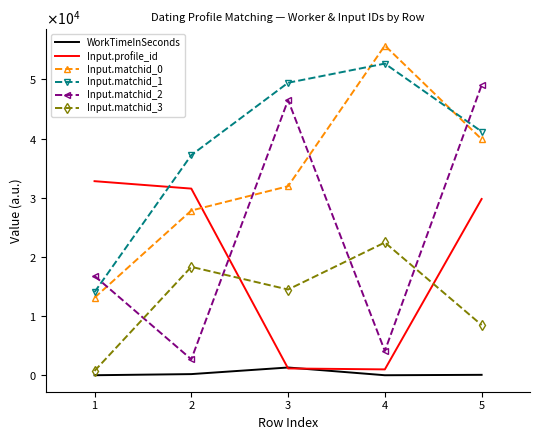

After their last crossing, which series has the higher values: Input.matchid_2 or Input.matchid_3?

Input.matchid_2